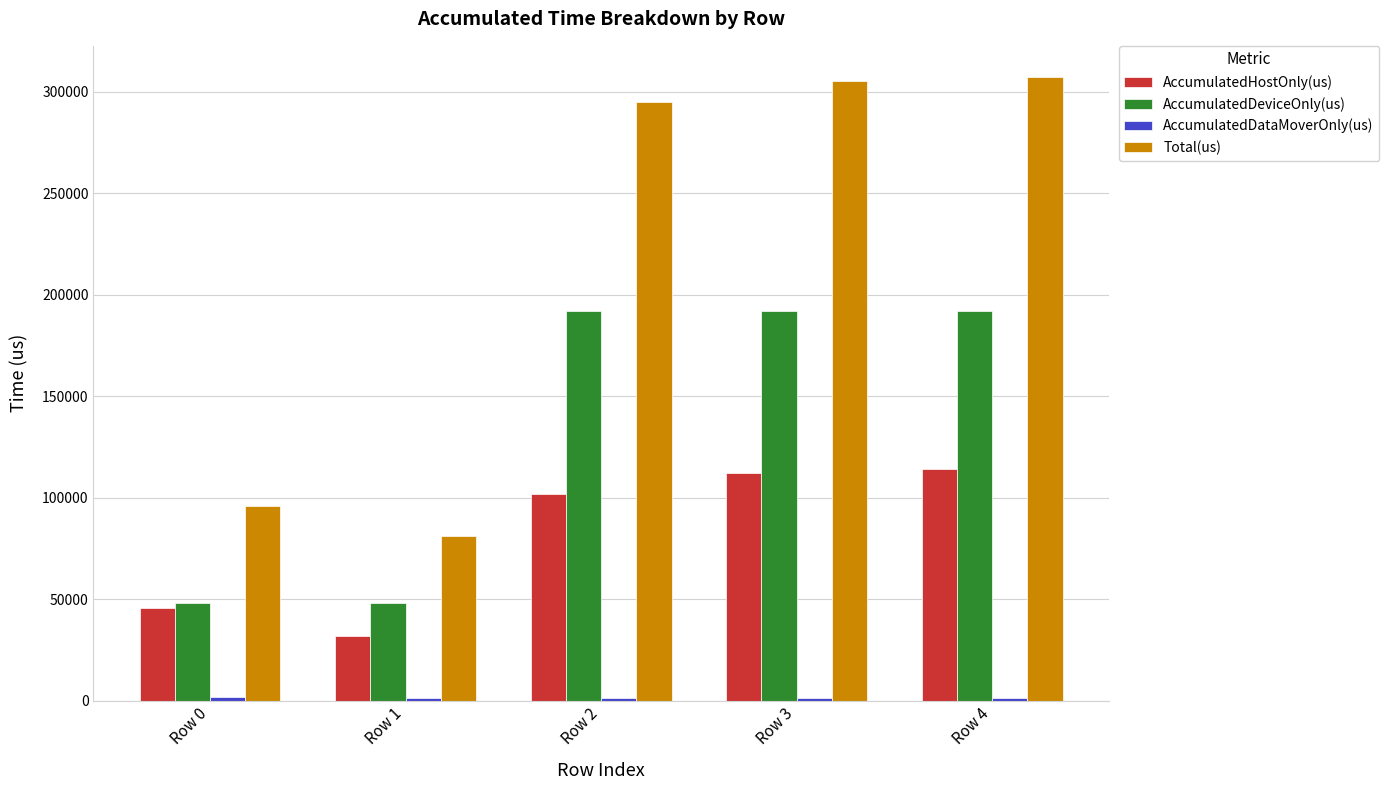

How many data points in AccumulatedDeviceOnly(us) are above 191977?

3